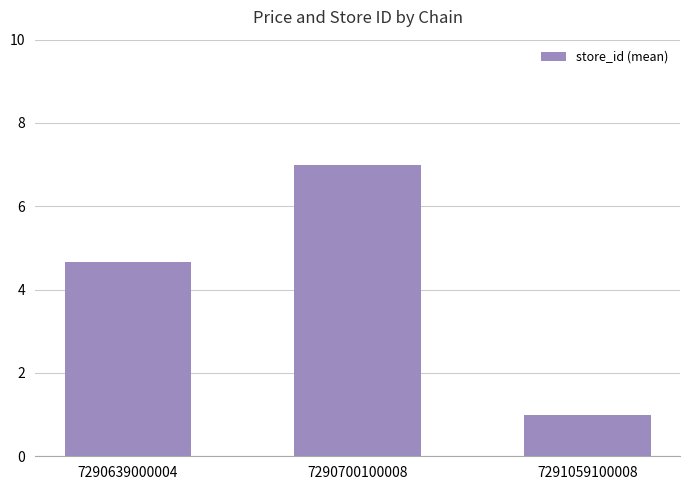

What is the sum of all values?

12.7